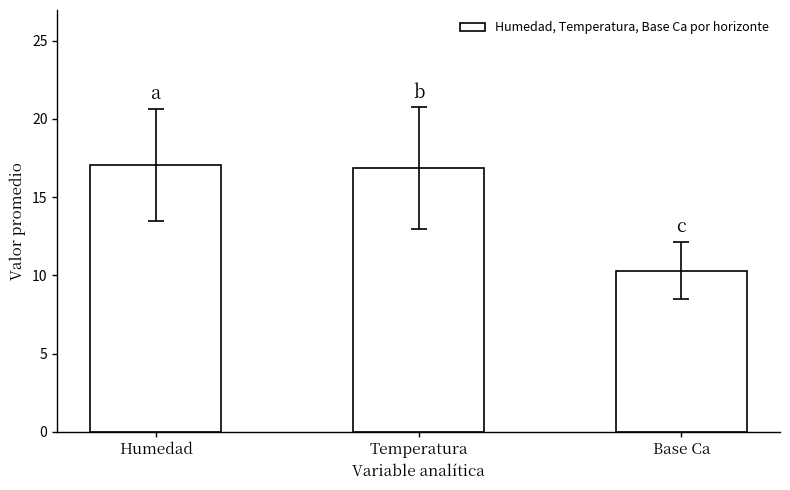

Which category has the lowest value across all series?

Base Ca